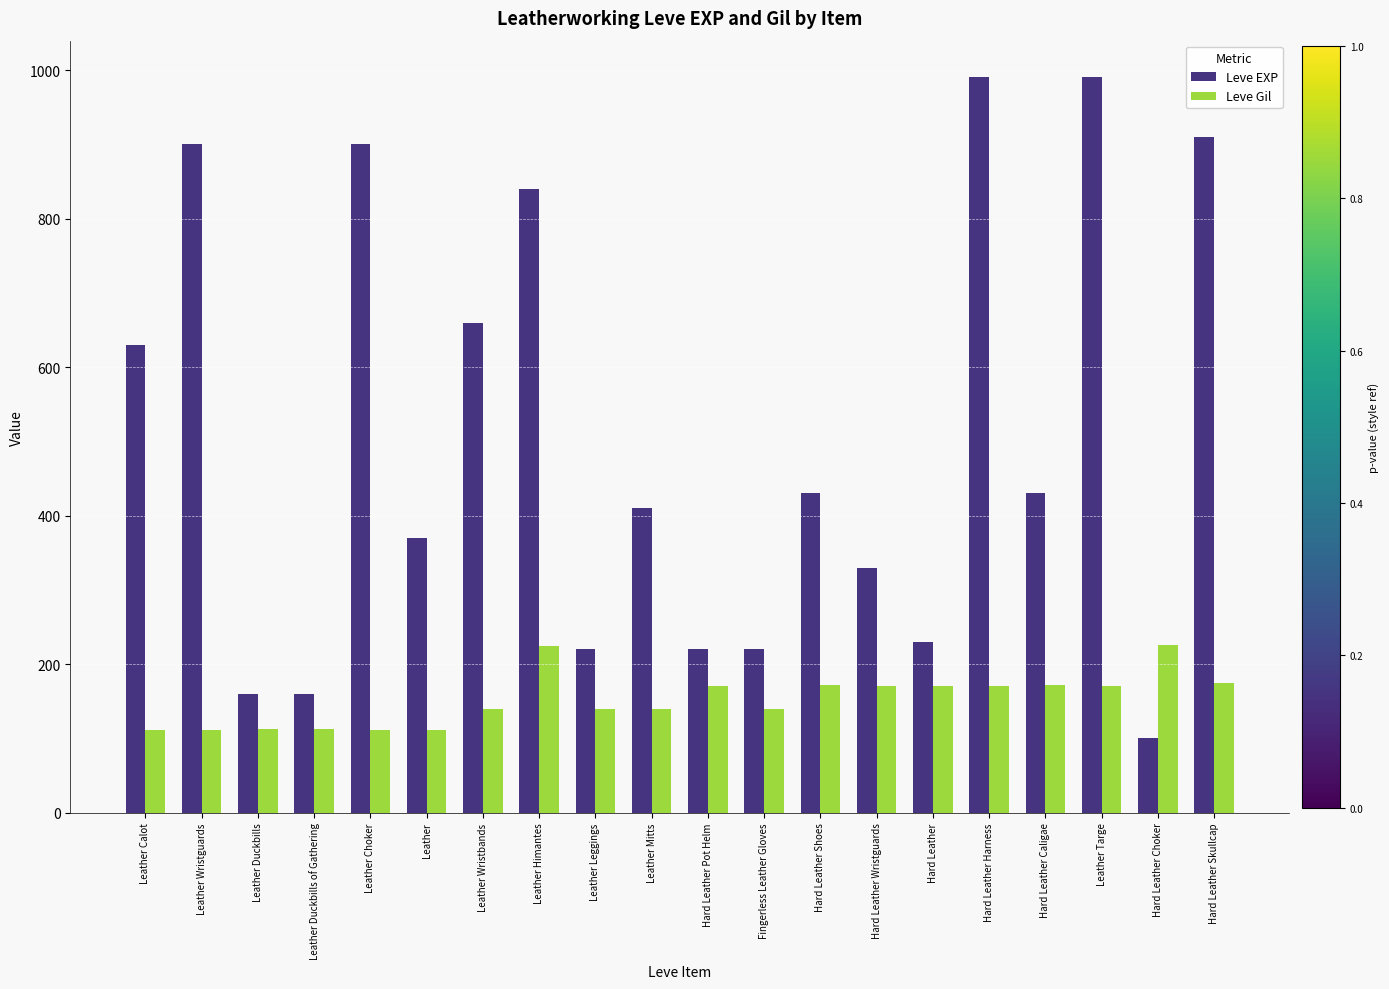

What is the minimum value shown in the chart?

100